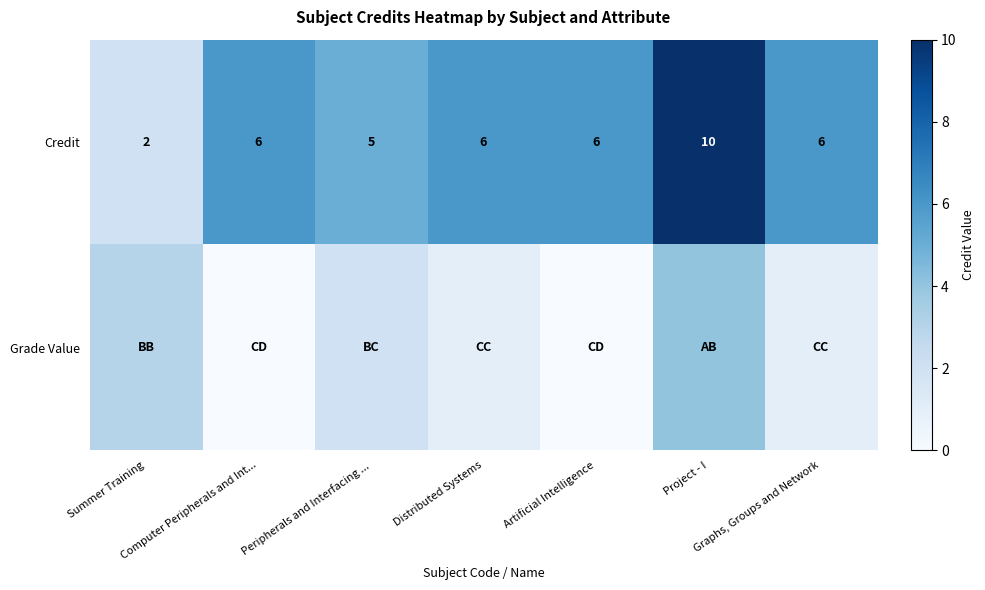

What is the difference between the maximum and second lowest values in the Credit series?

5